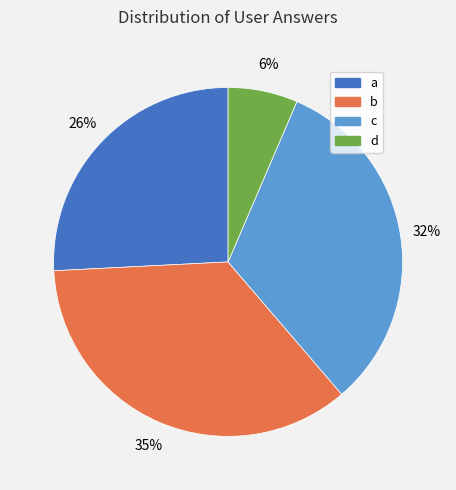

How many segments does this pie chart have?

4